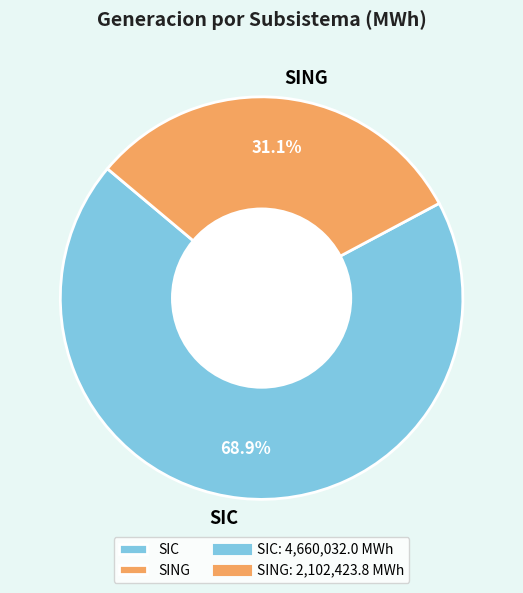

Is the sum of SIC and SING greater than half?

Yes